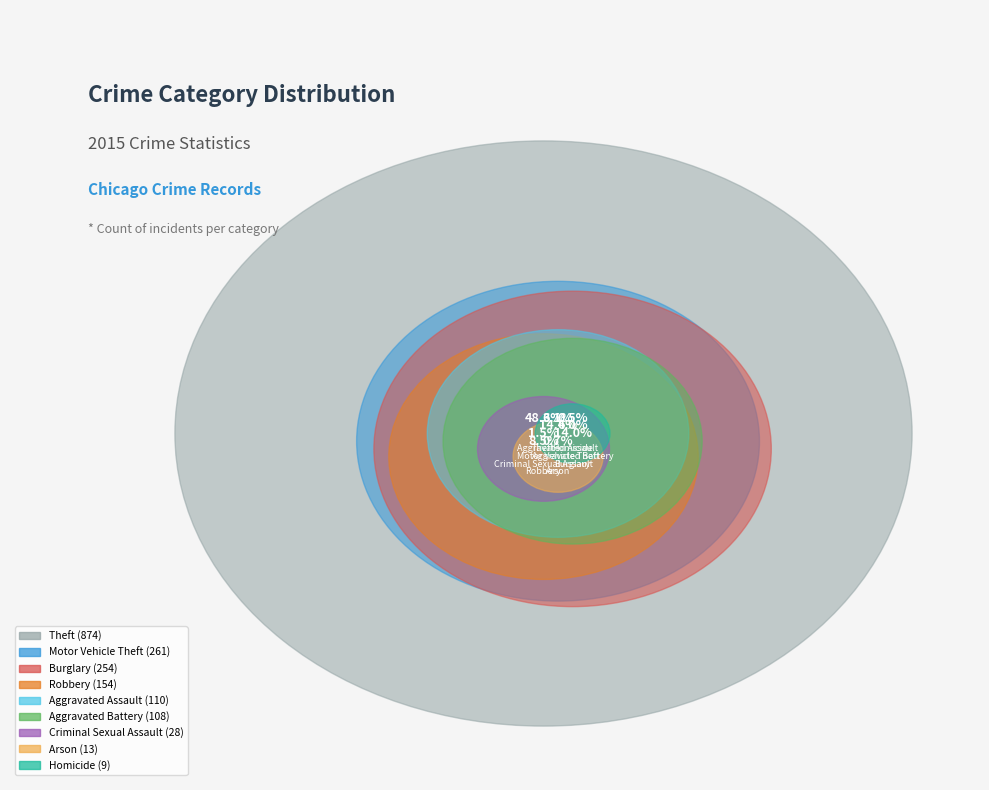

The Theft slice represents 48% of the pie. True or false?

True